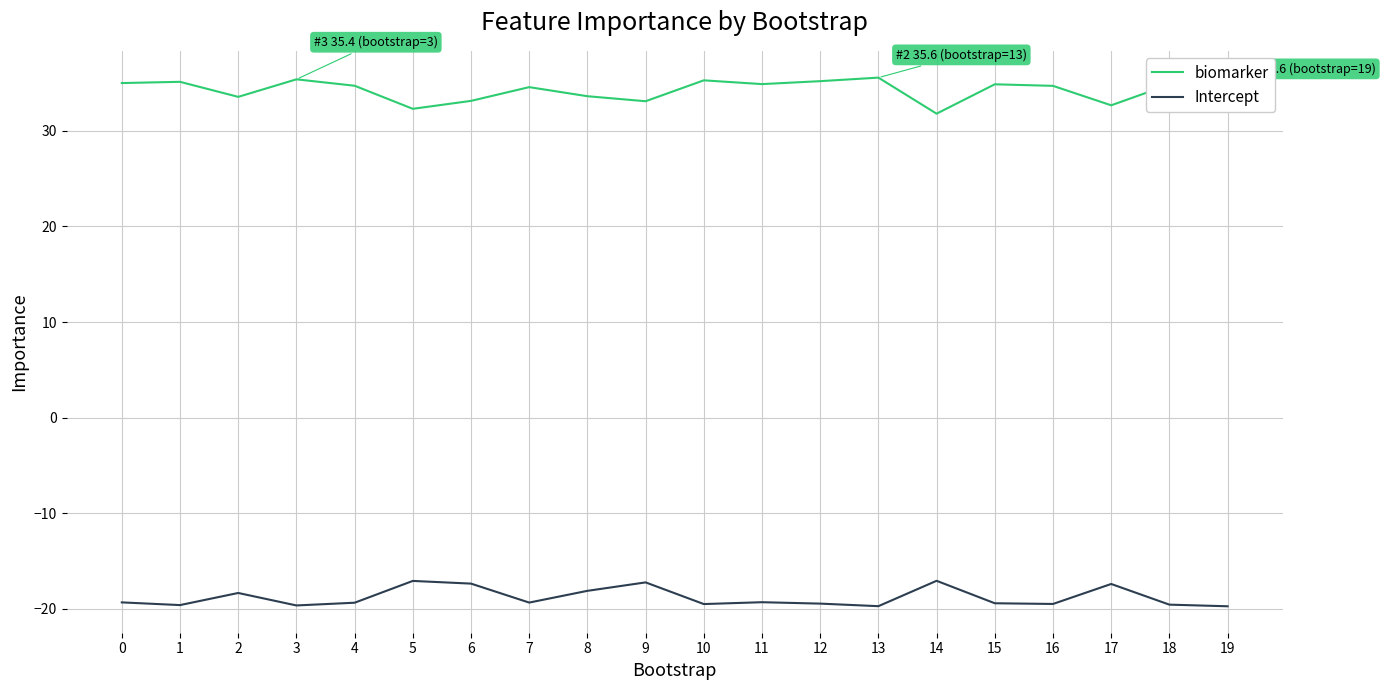

How many data points in biomarker are above 34?

13